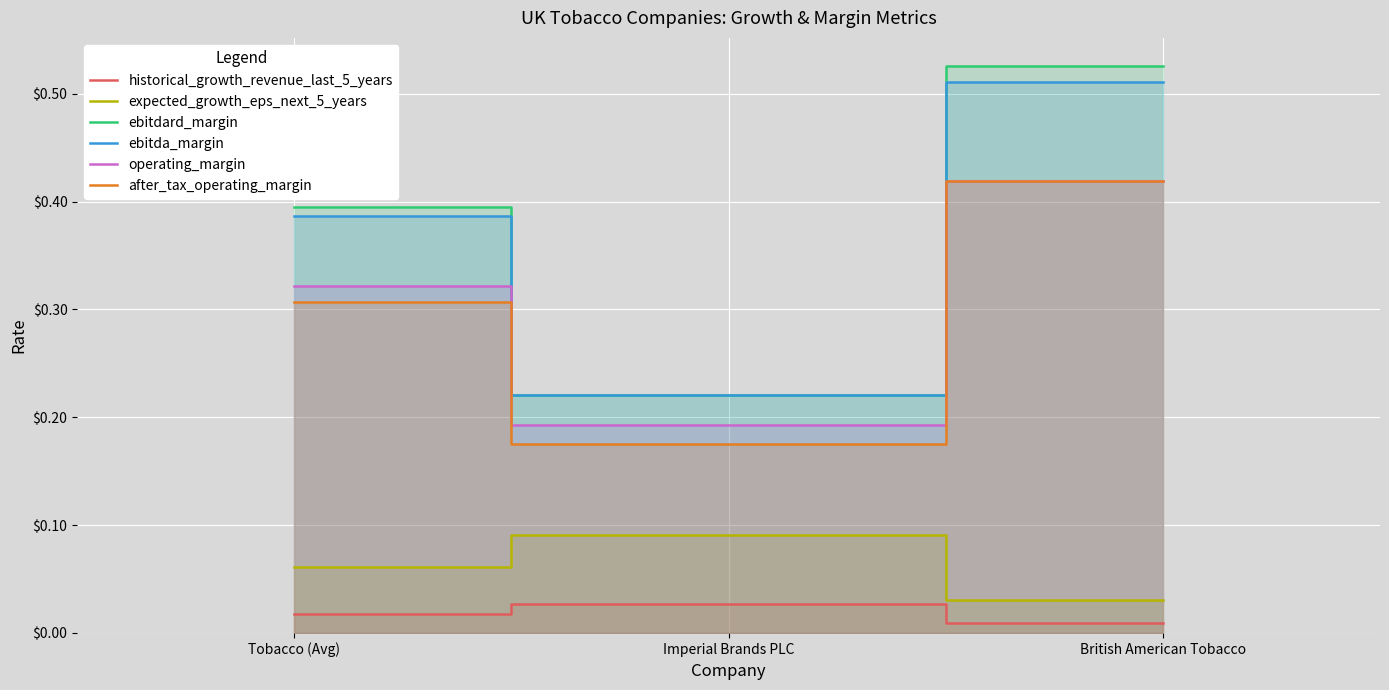

Between Tobacco (Avg) and British American Tobacco, which is larger?

Tobacco (Avg)